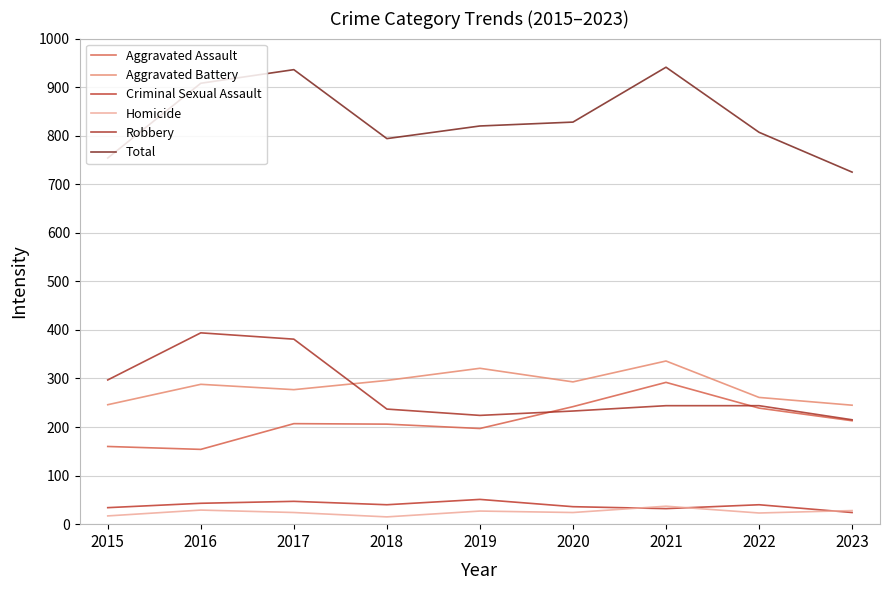

At 2017, list the series in order from largest to smallest.

Total, Robbery, Aggravated Battery, Aggravated Assault, Criminal Sexual Assault, Homicide